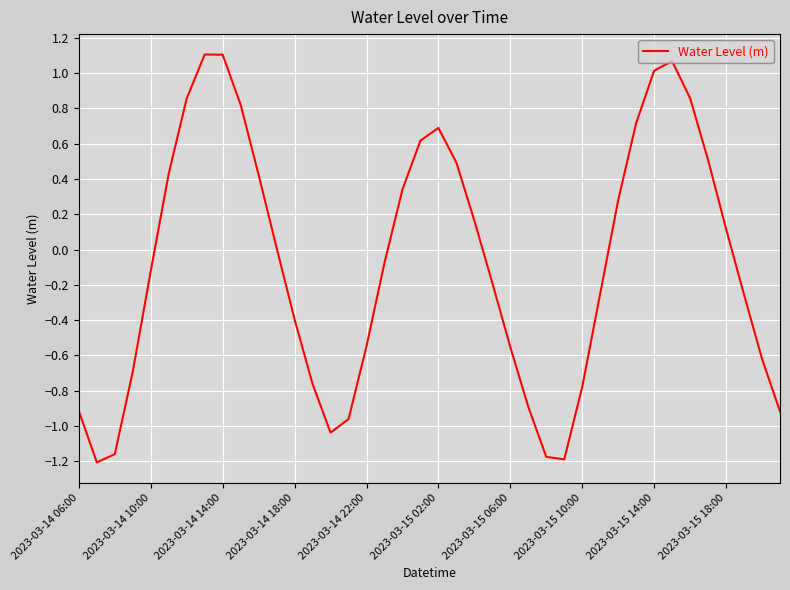

How many lines are shown in the chart?

1